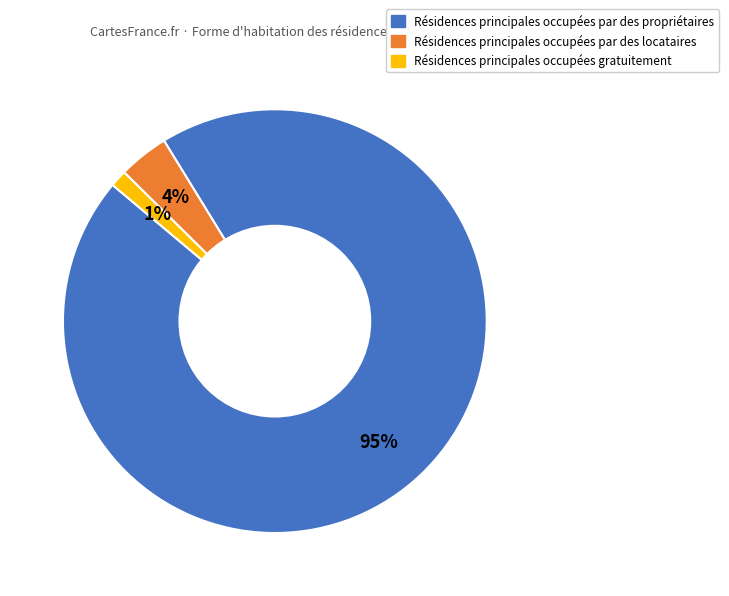

Count the number of slices in the pie.

3